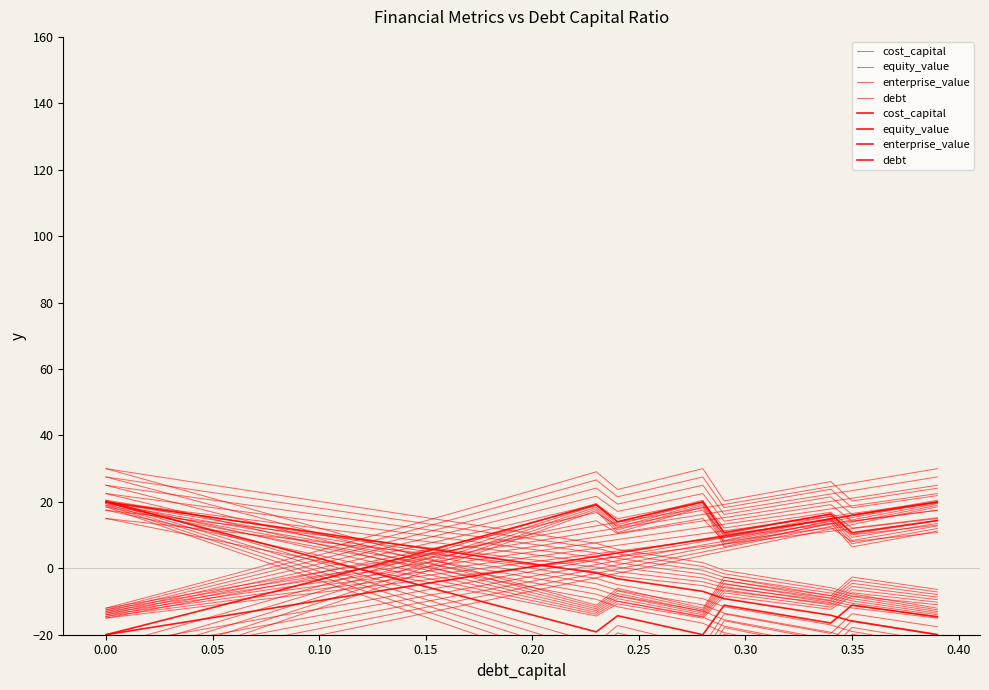

Which series has the largest total across all categories?

enterprise_value